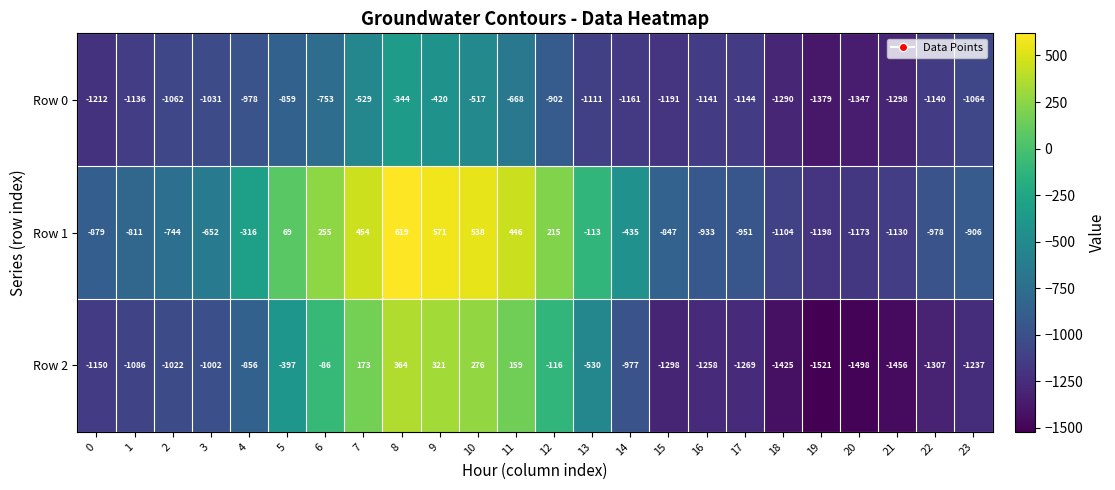

Rank the series by their average value, from lowest to highest.

Row 0, Row 2, Row 1